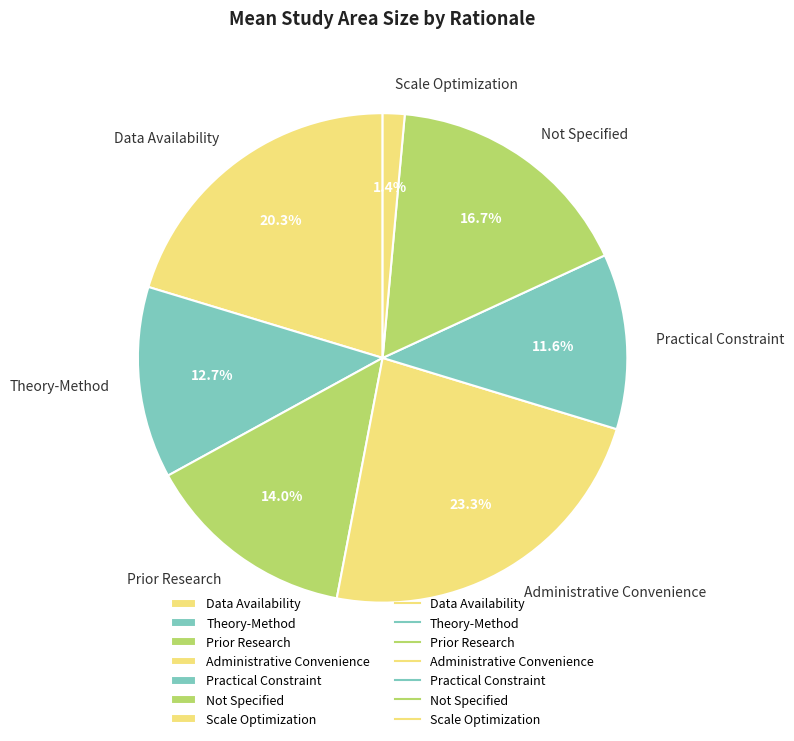

Is it true that Scale Optimization is 1% of the pie?

True